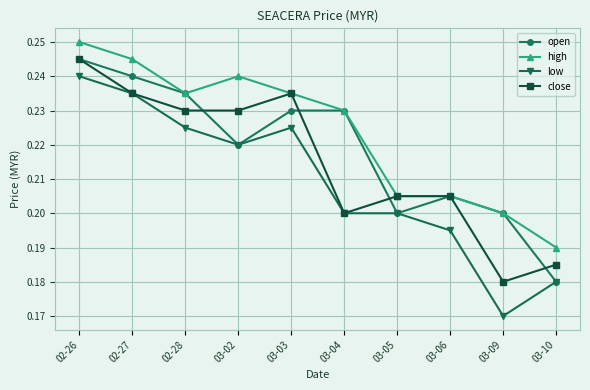

What position from the left is 03-09?

9